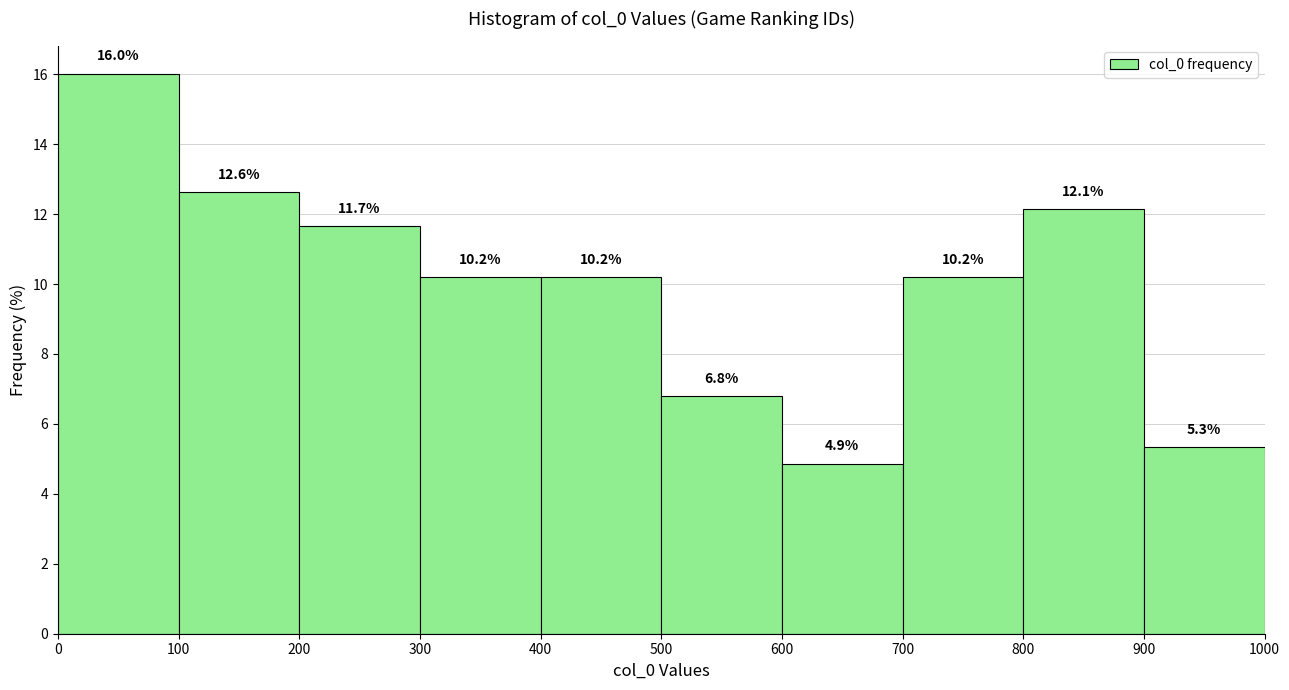

How tall is the bar that spans 300 to 400 on the x-axis?

10.2